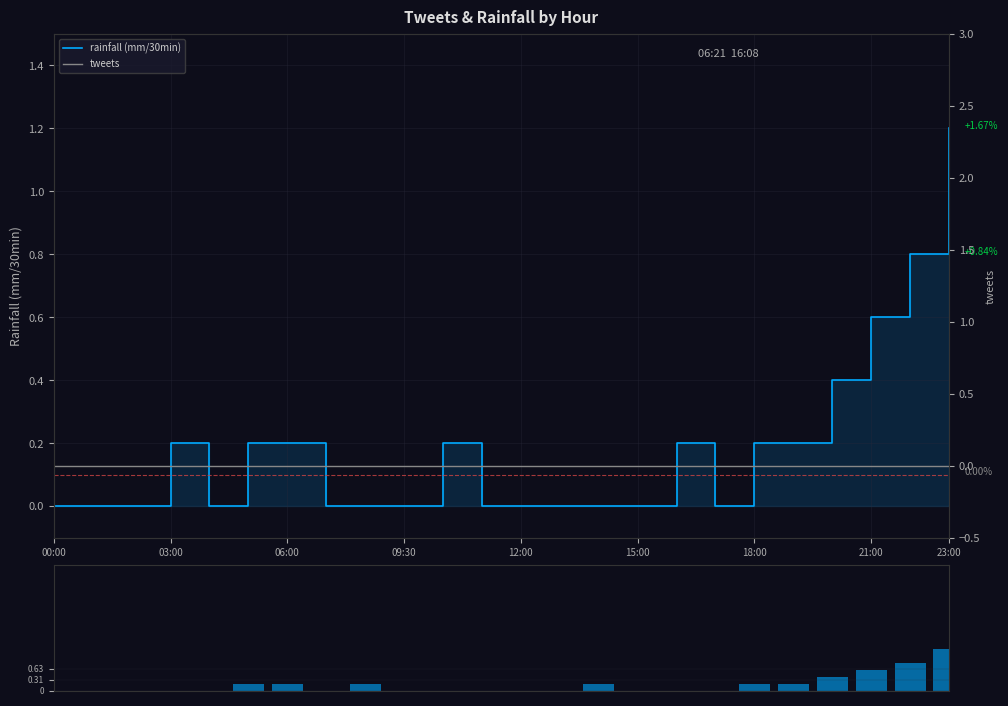

What is the sum of all rainfall volume values?

4.2